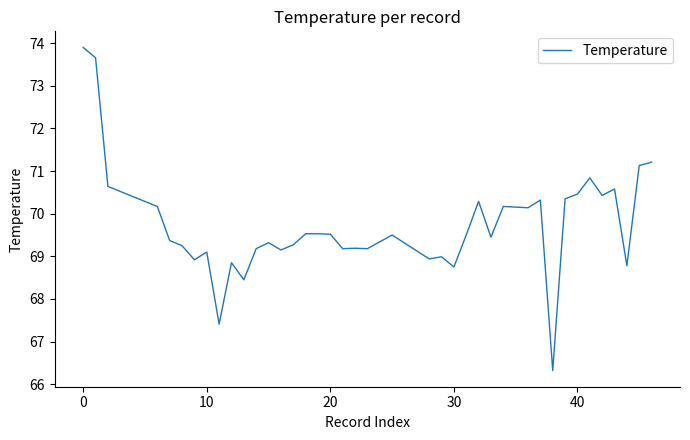

What is the maximum value shown in the chart?

73.9